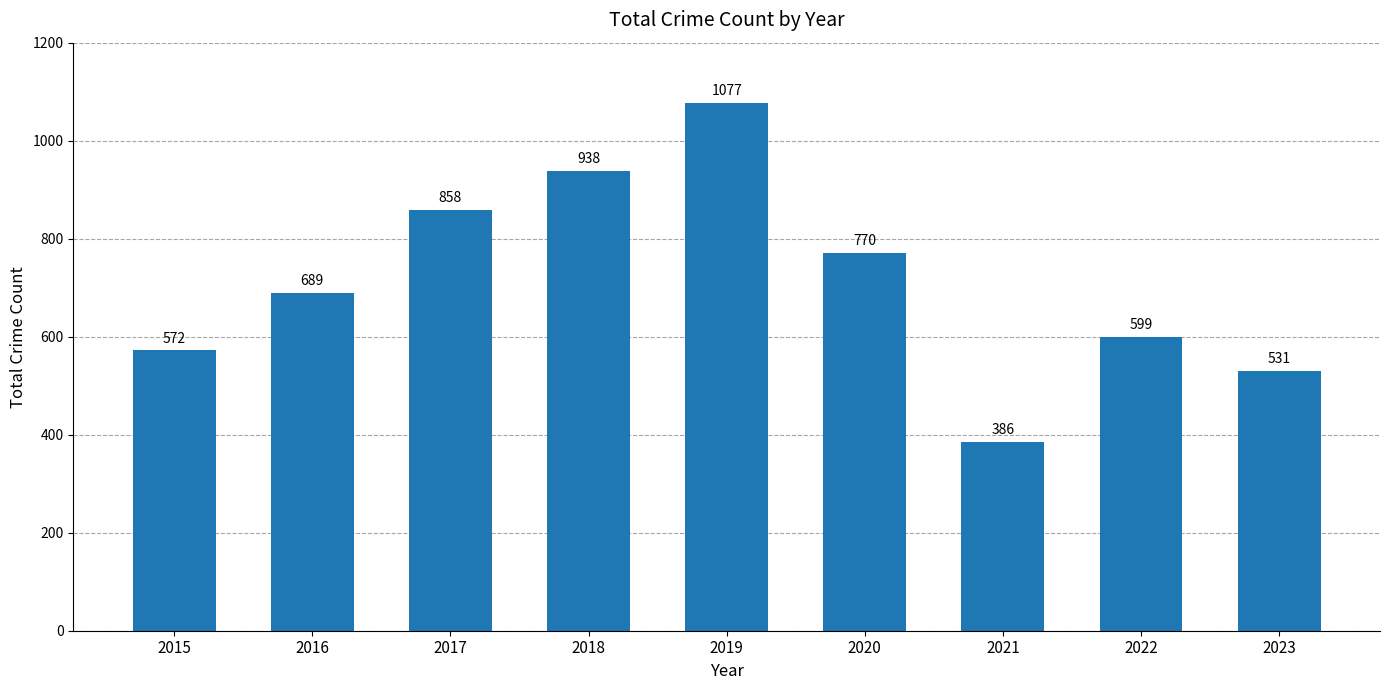

What is the change in value from 2020 to 2022?

-171